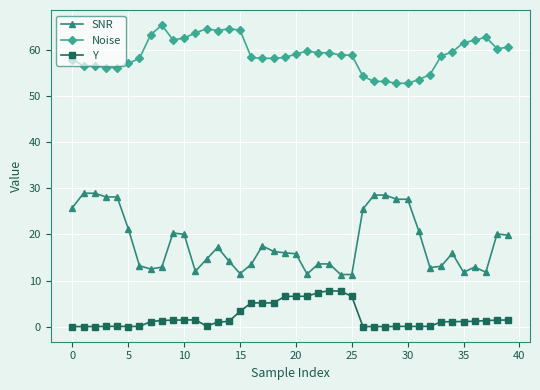

List the series in order of their overall mean, lowest first.

Y, SNR, Noise